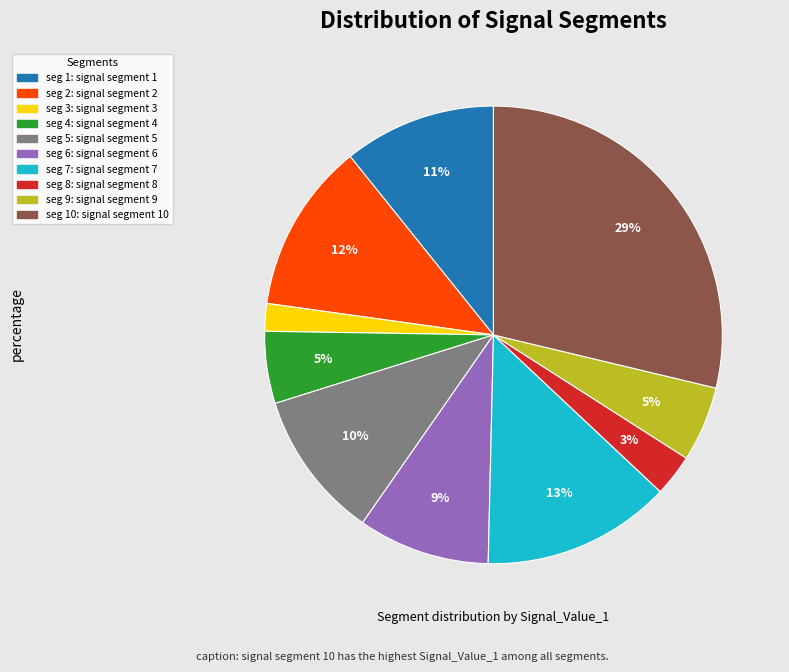

Count the number of slices in the pie.

10